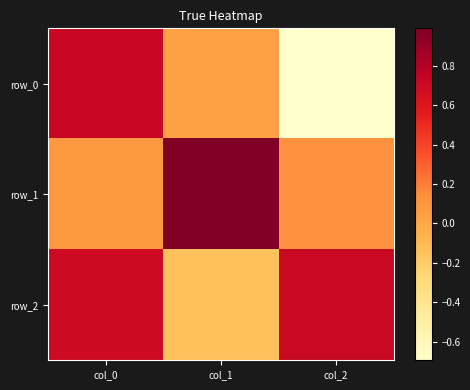

How many series are shown in this chart?

3